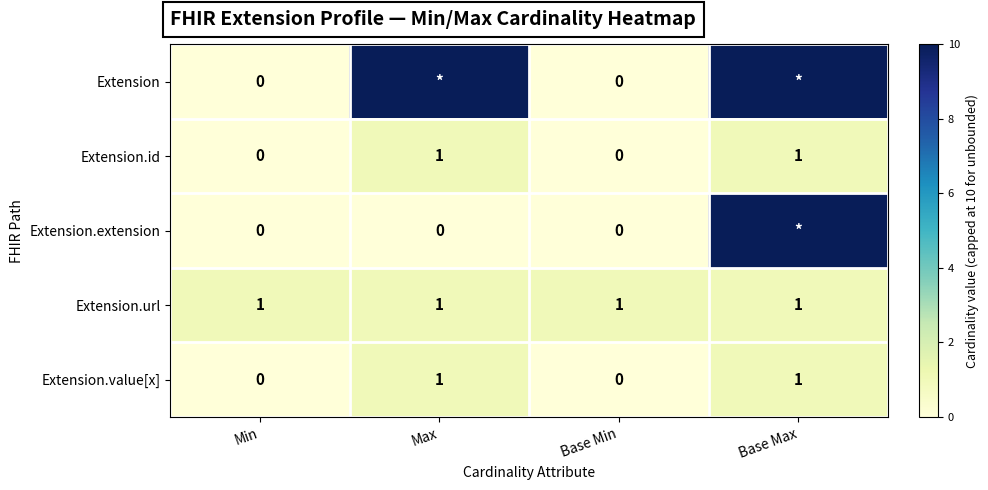

Count the Extension.id values in the range 0 to 1.

4